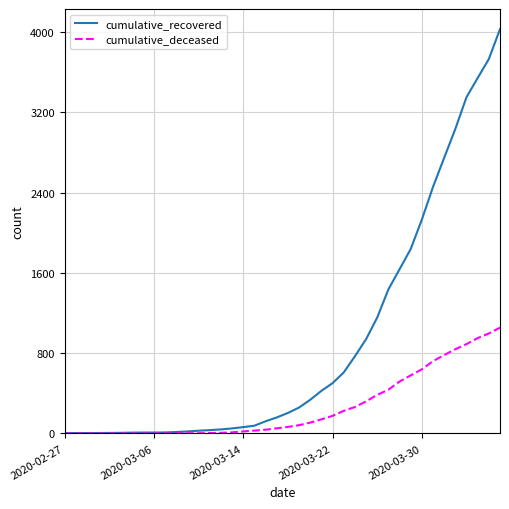

What is the greatest value displayed?

4027